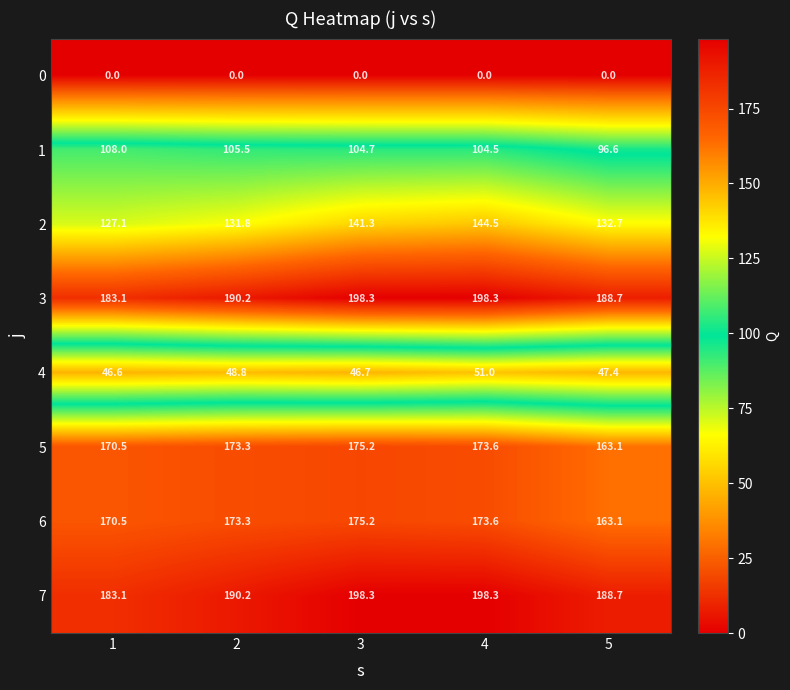

At how many categories does at least one series exceed 10?

5